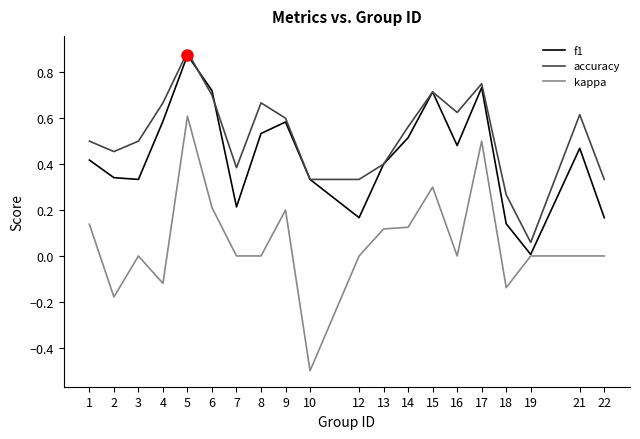

Does the chart display data point markers on the line(s)?

No